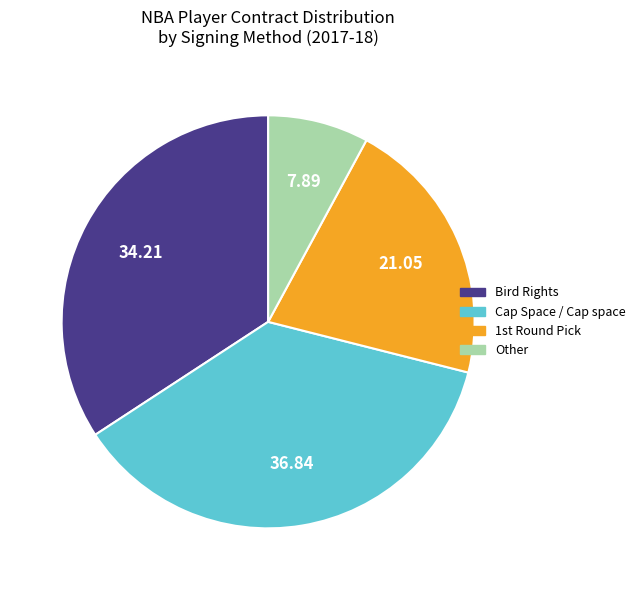

True or false: Bird Rights accounts for 34% of the total.

True